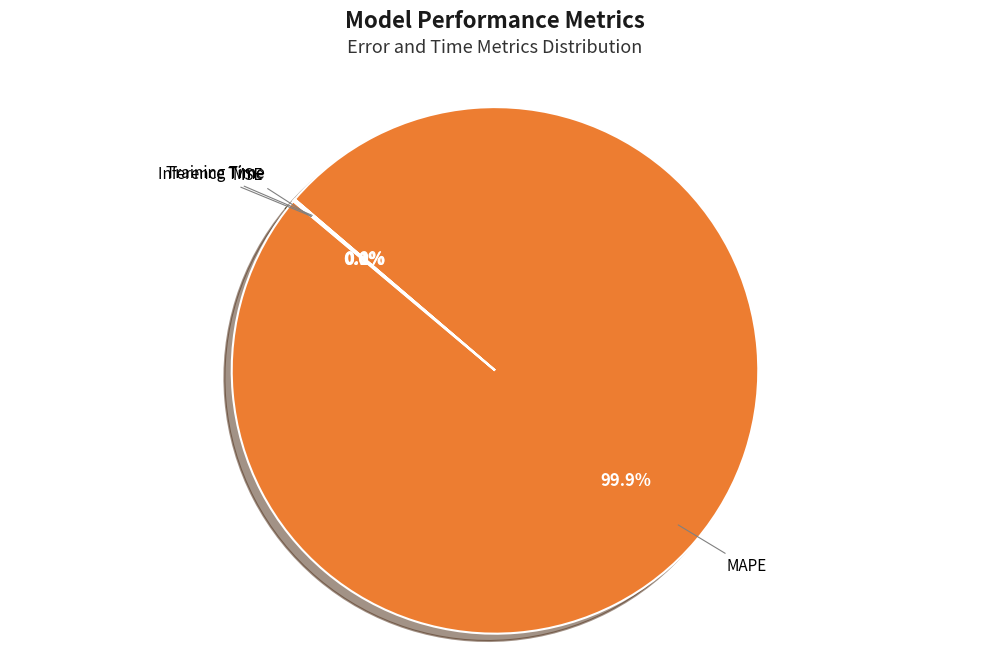

Is there any slice that represents more than half of the pie?

Yes